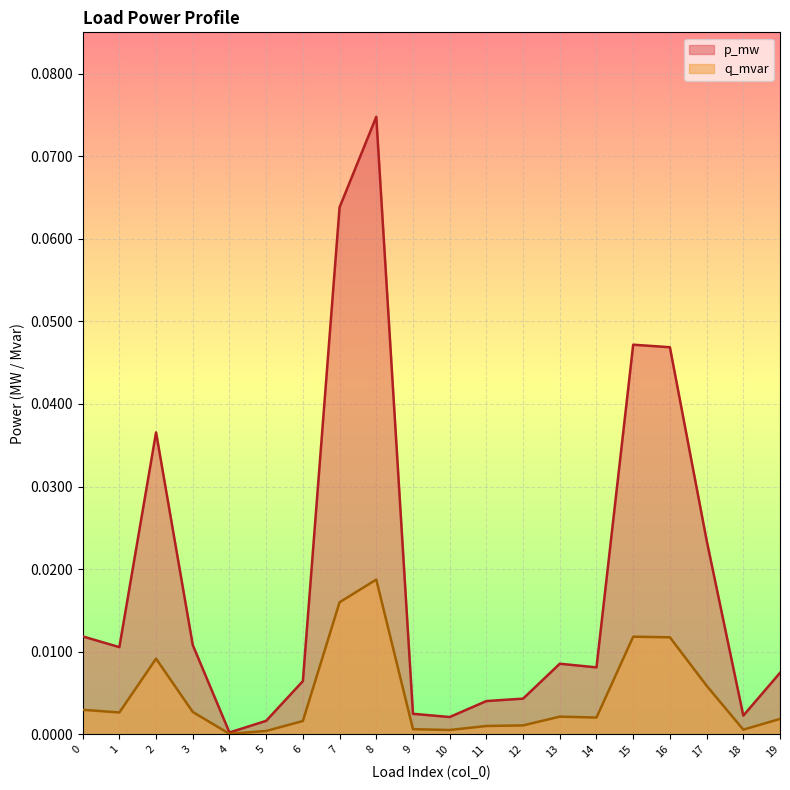

Between 1 and 19, which series saw the biggest shift?

p_mw